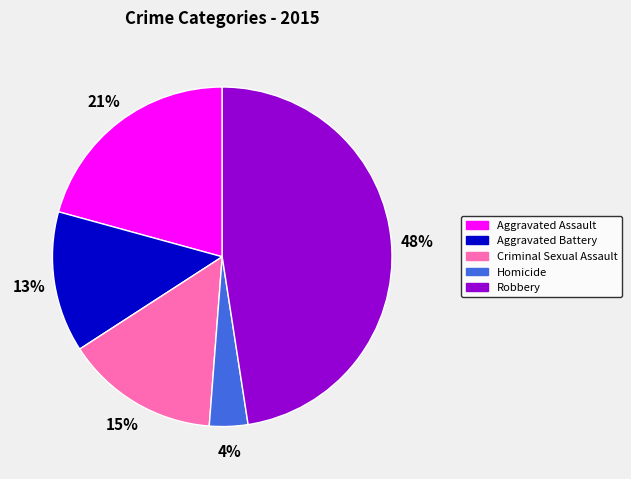

To the nearest percent, what is the difference between the largest and smallest slice percentages?

44%